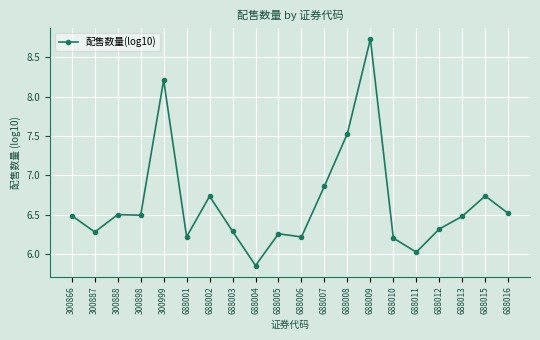

At which label does the data first exceed 6?

300866